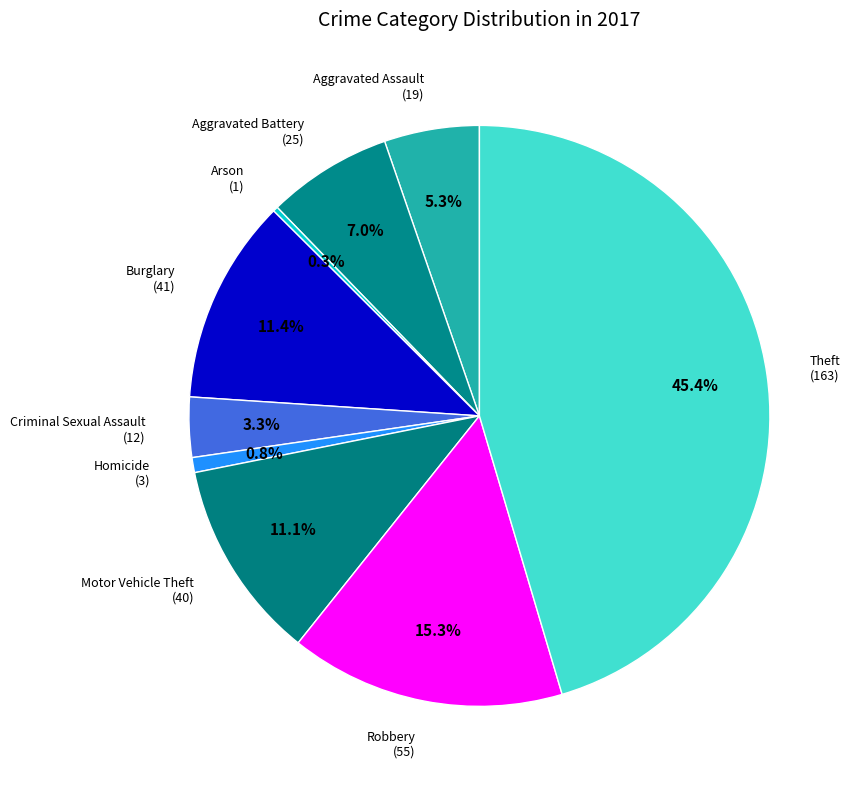

To the nearest percent, what is the average slice percentage?

11%